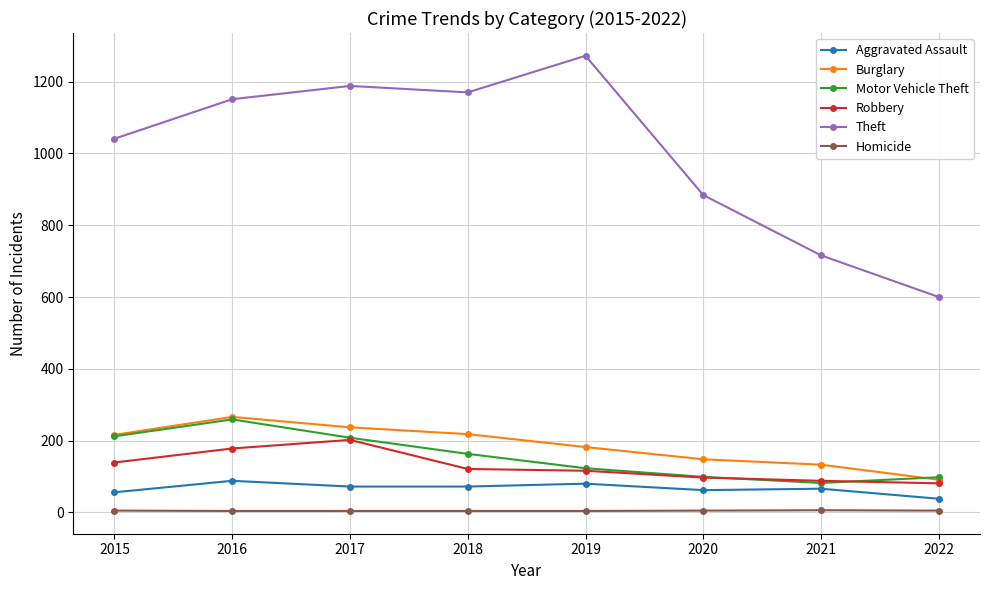

Is it true that Burglary equals 80 at 2019?

False